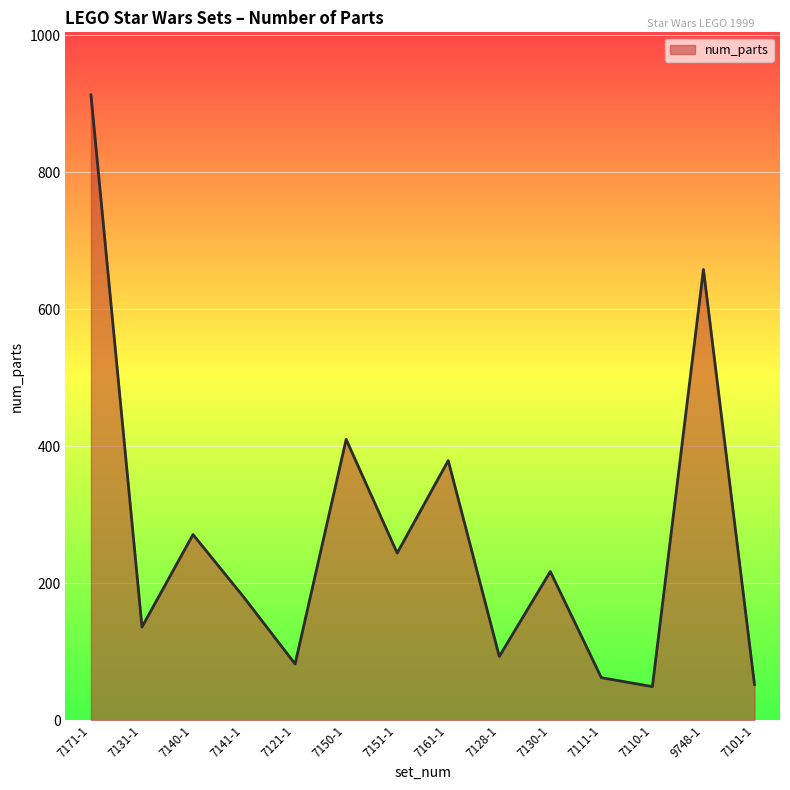

What is the change in value from 7150-1 to 7128-1?

-317